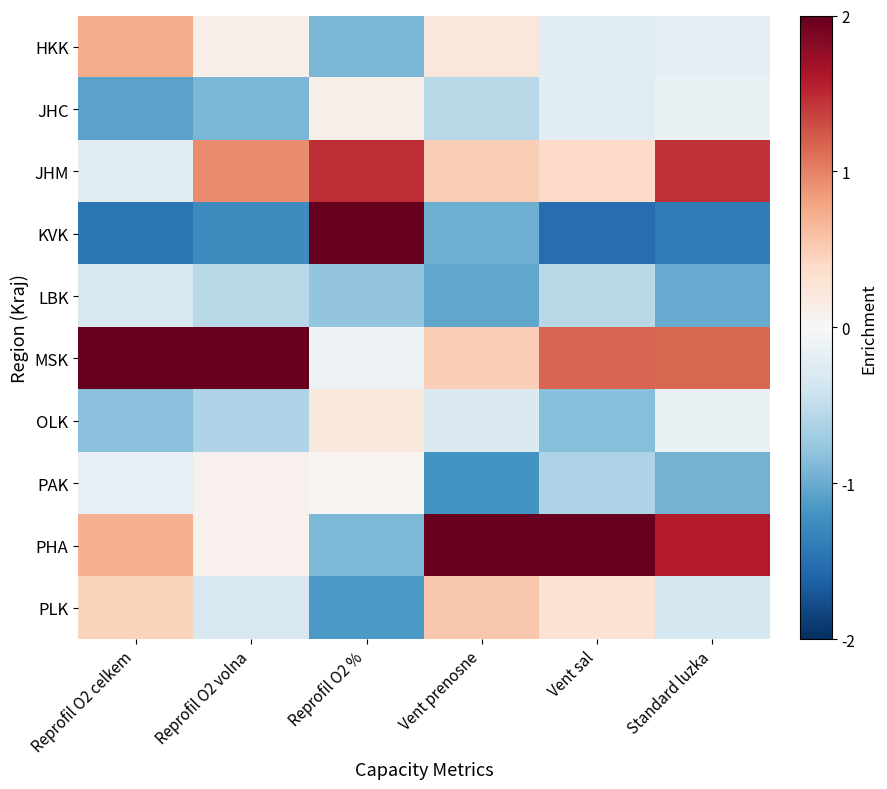

Between Reprofil O2 celkem and Vent prenosne, which is larger?

Reprofil O2 celkem